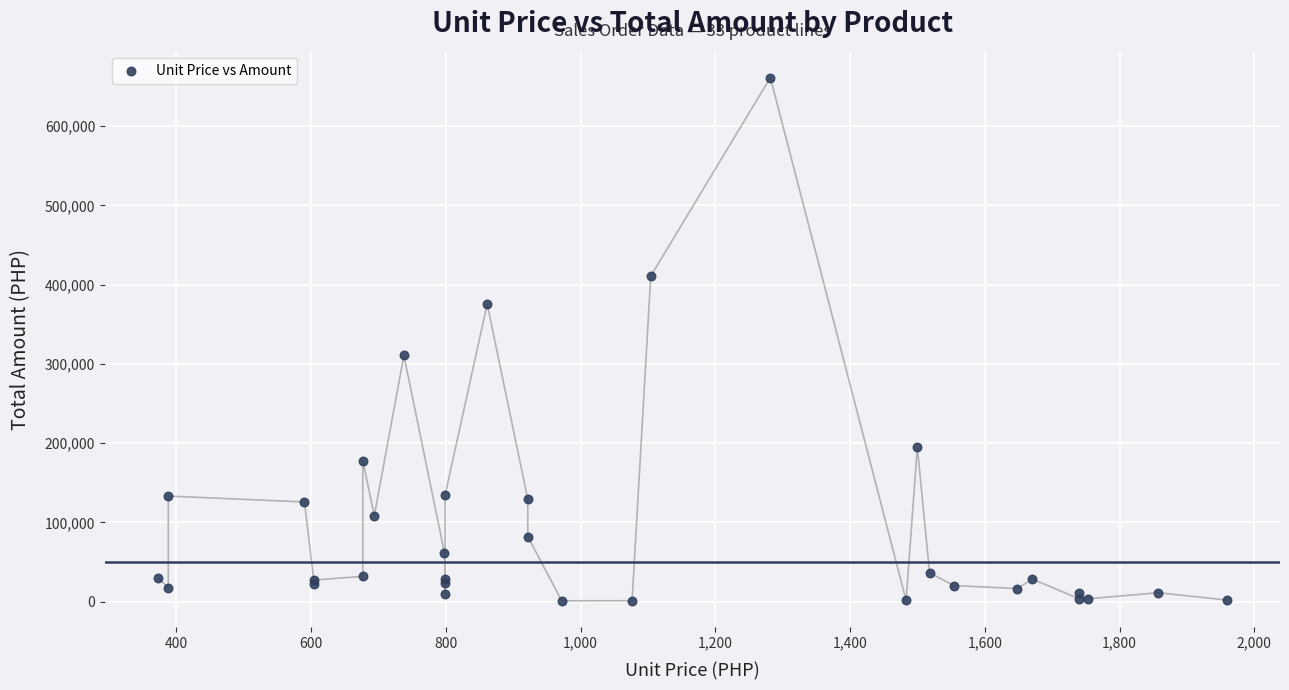

What Y value in the scatter plot is closest to 331183?

310637.4